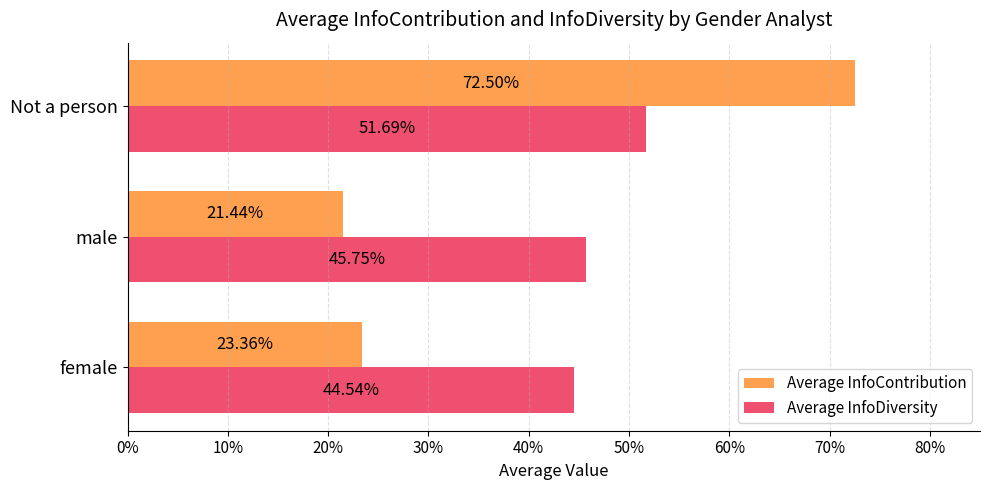

What is the minimum value shown in the chart?

0.2